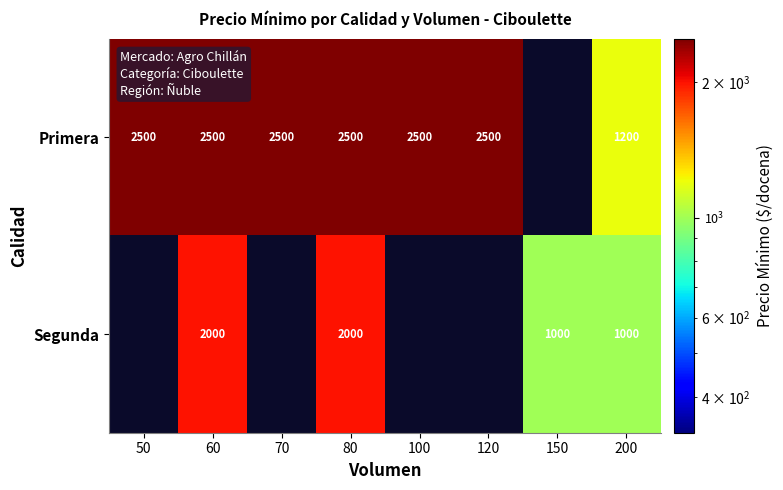

Rank the series at 80 from highest to lowest value.

Primera, Segunda